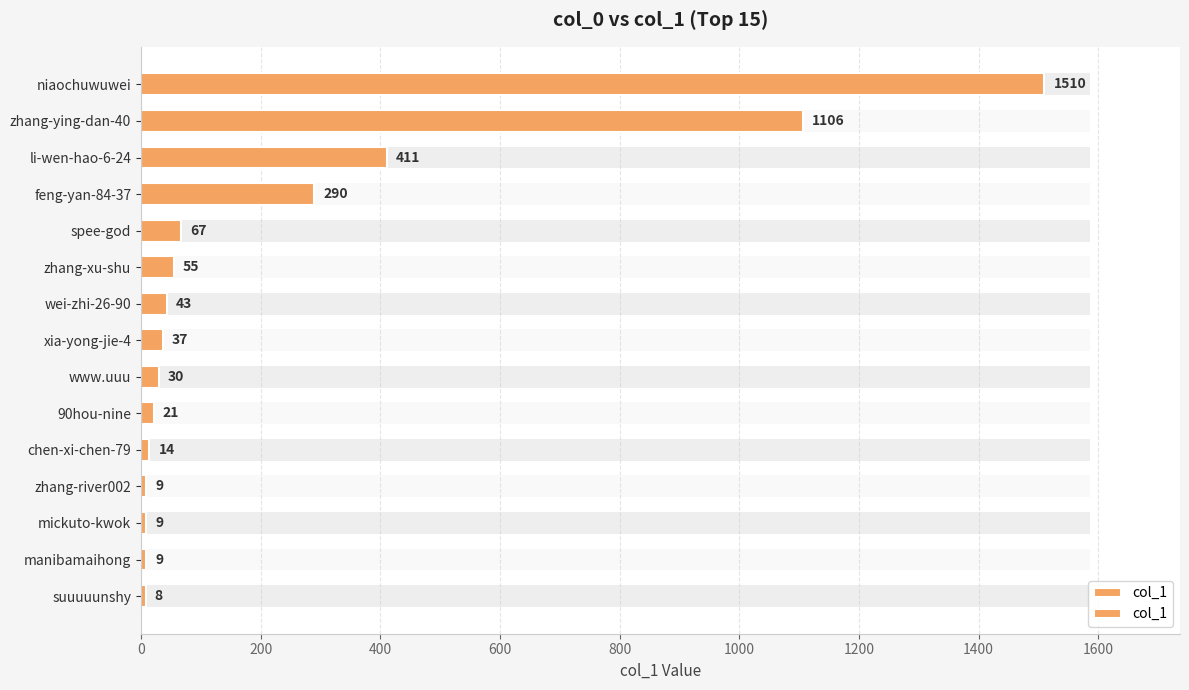

What is the sum of all values?

3619